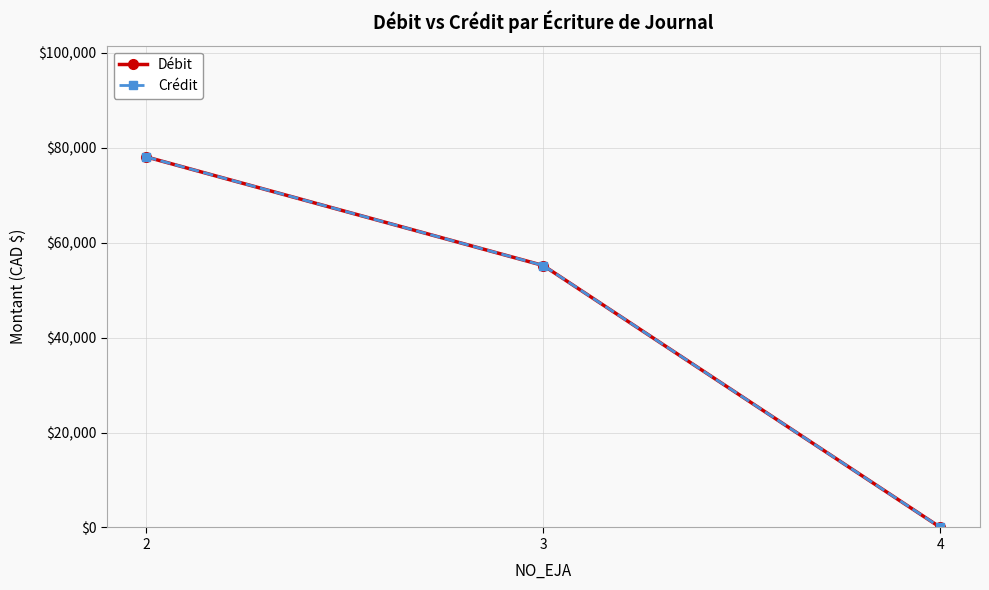

Reading right to left, extract all data points from this chart.

Débit: 4=25	3=55200	2=78093
Crédit: 4=25	3=55200	2=78093